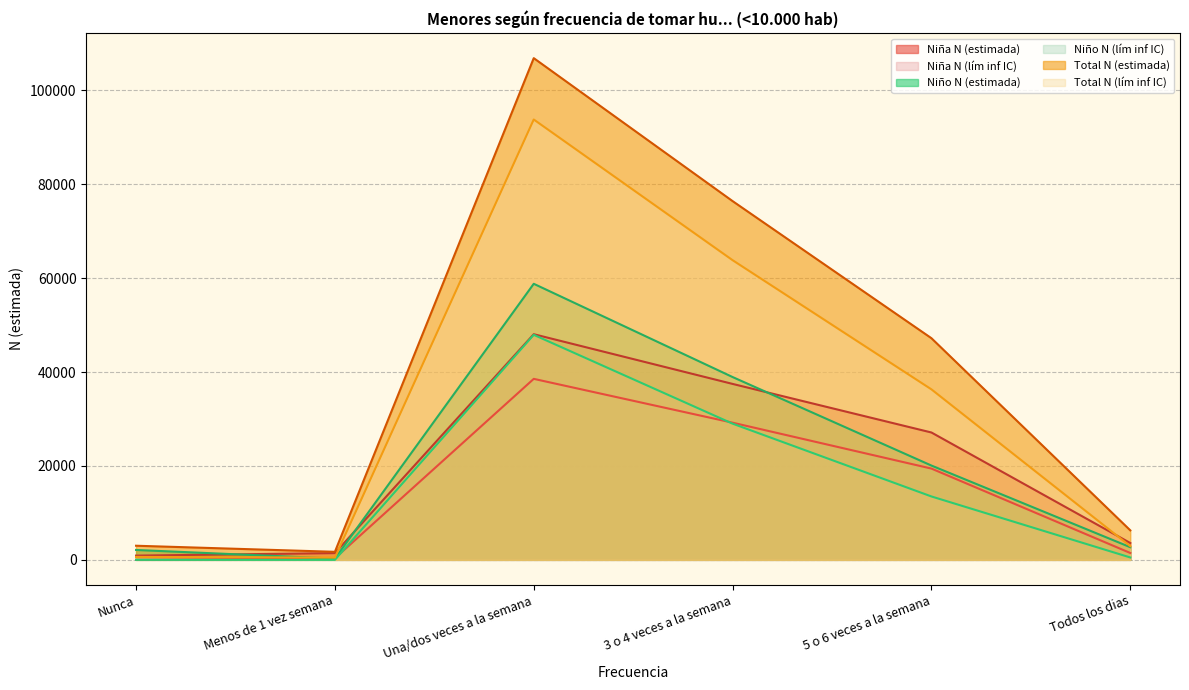

List the labels in order of Total N (lím inf IC) value, smallest first.

Menos de 1 vez semana, Nunca, Todos los dias, 5 o 6 veces a la semana, 3 o 4 veces a la semana, Una/dos veces a la semana